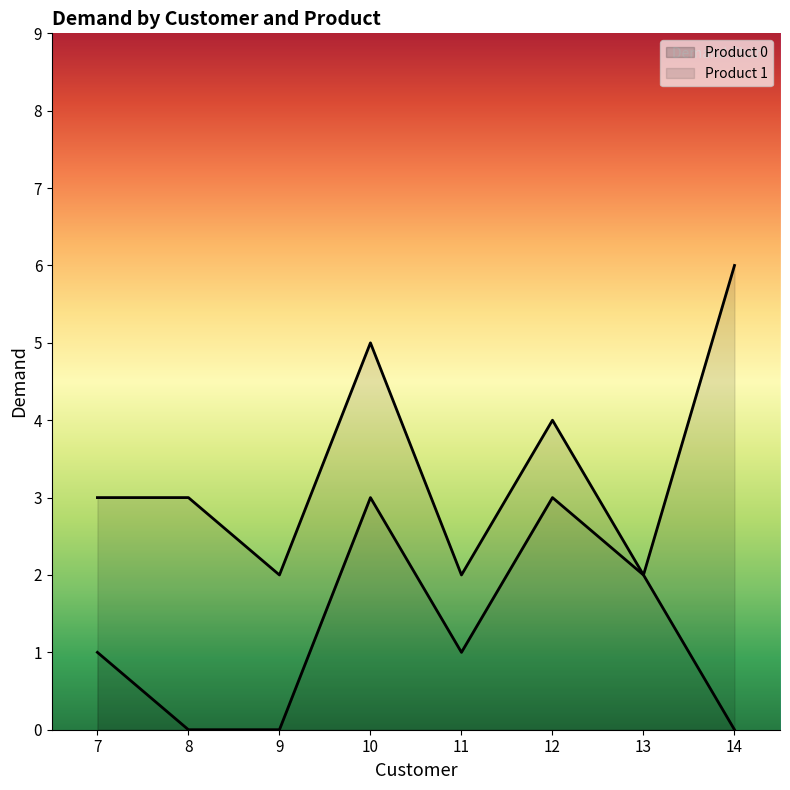

How many lines are shown in the chart?

2